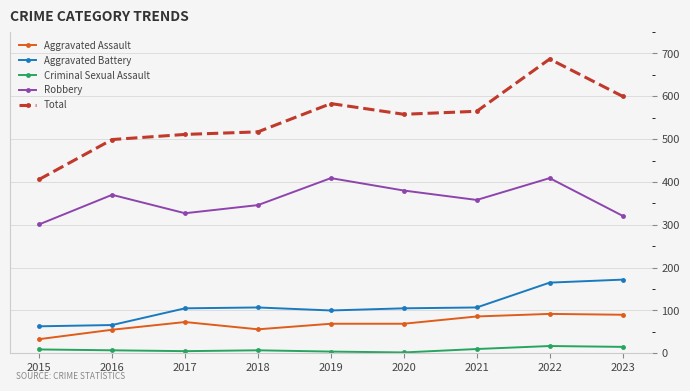

Which series has the widest spread of values?

Total